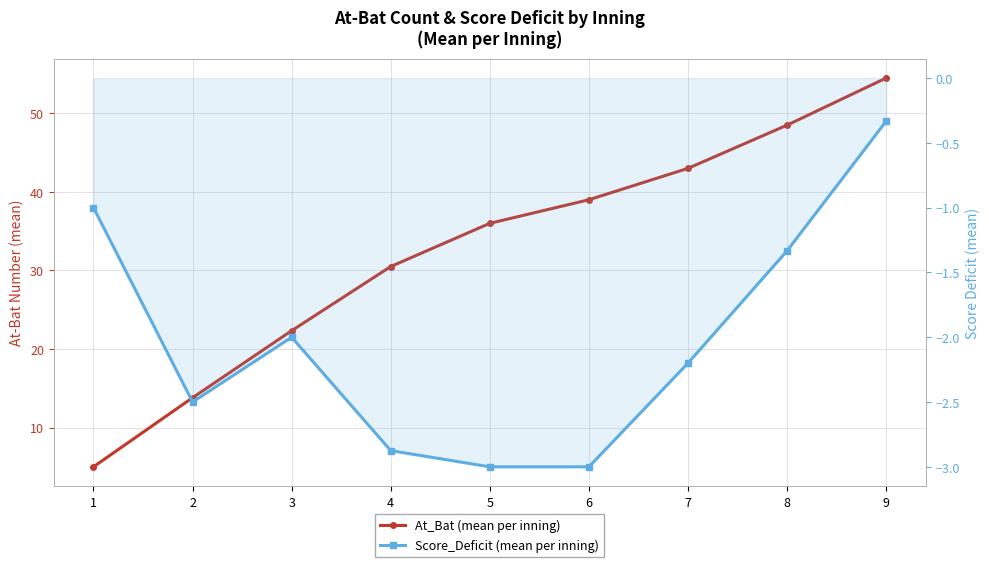

Is this an area chart (filled region under the line)?

No